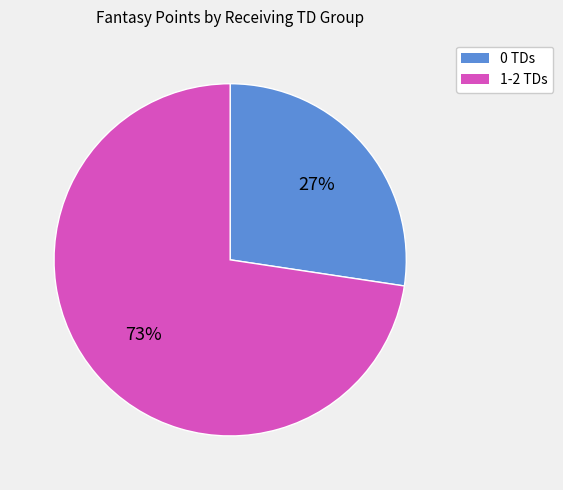

How many segments does this pie chart have?

2